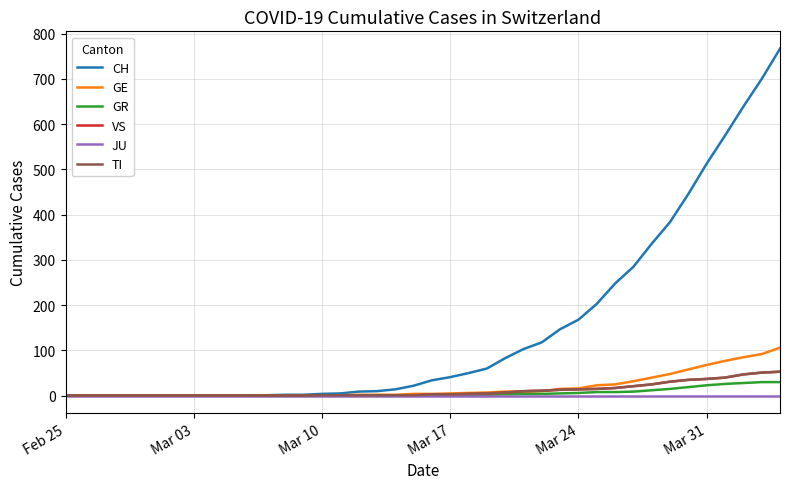

Which series has the largest total across all categories?

CH